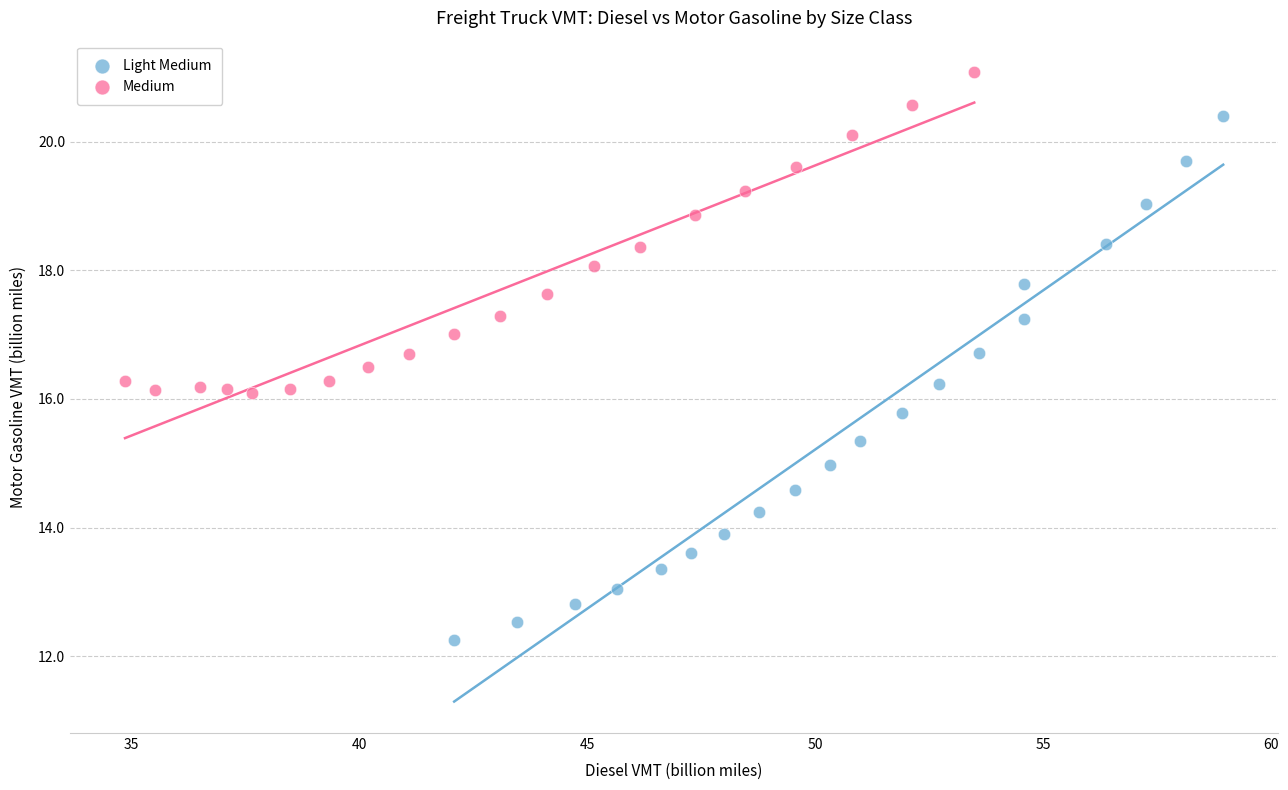

Which series contains the highest Y value?

Medium